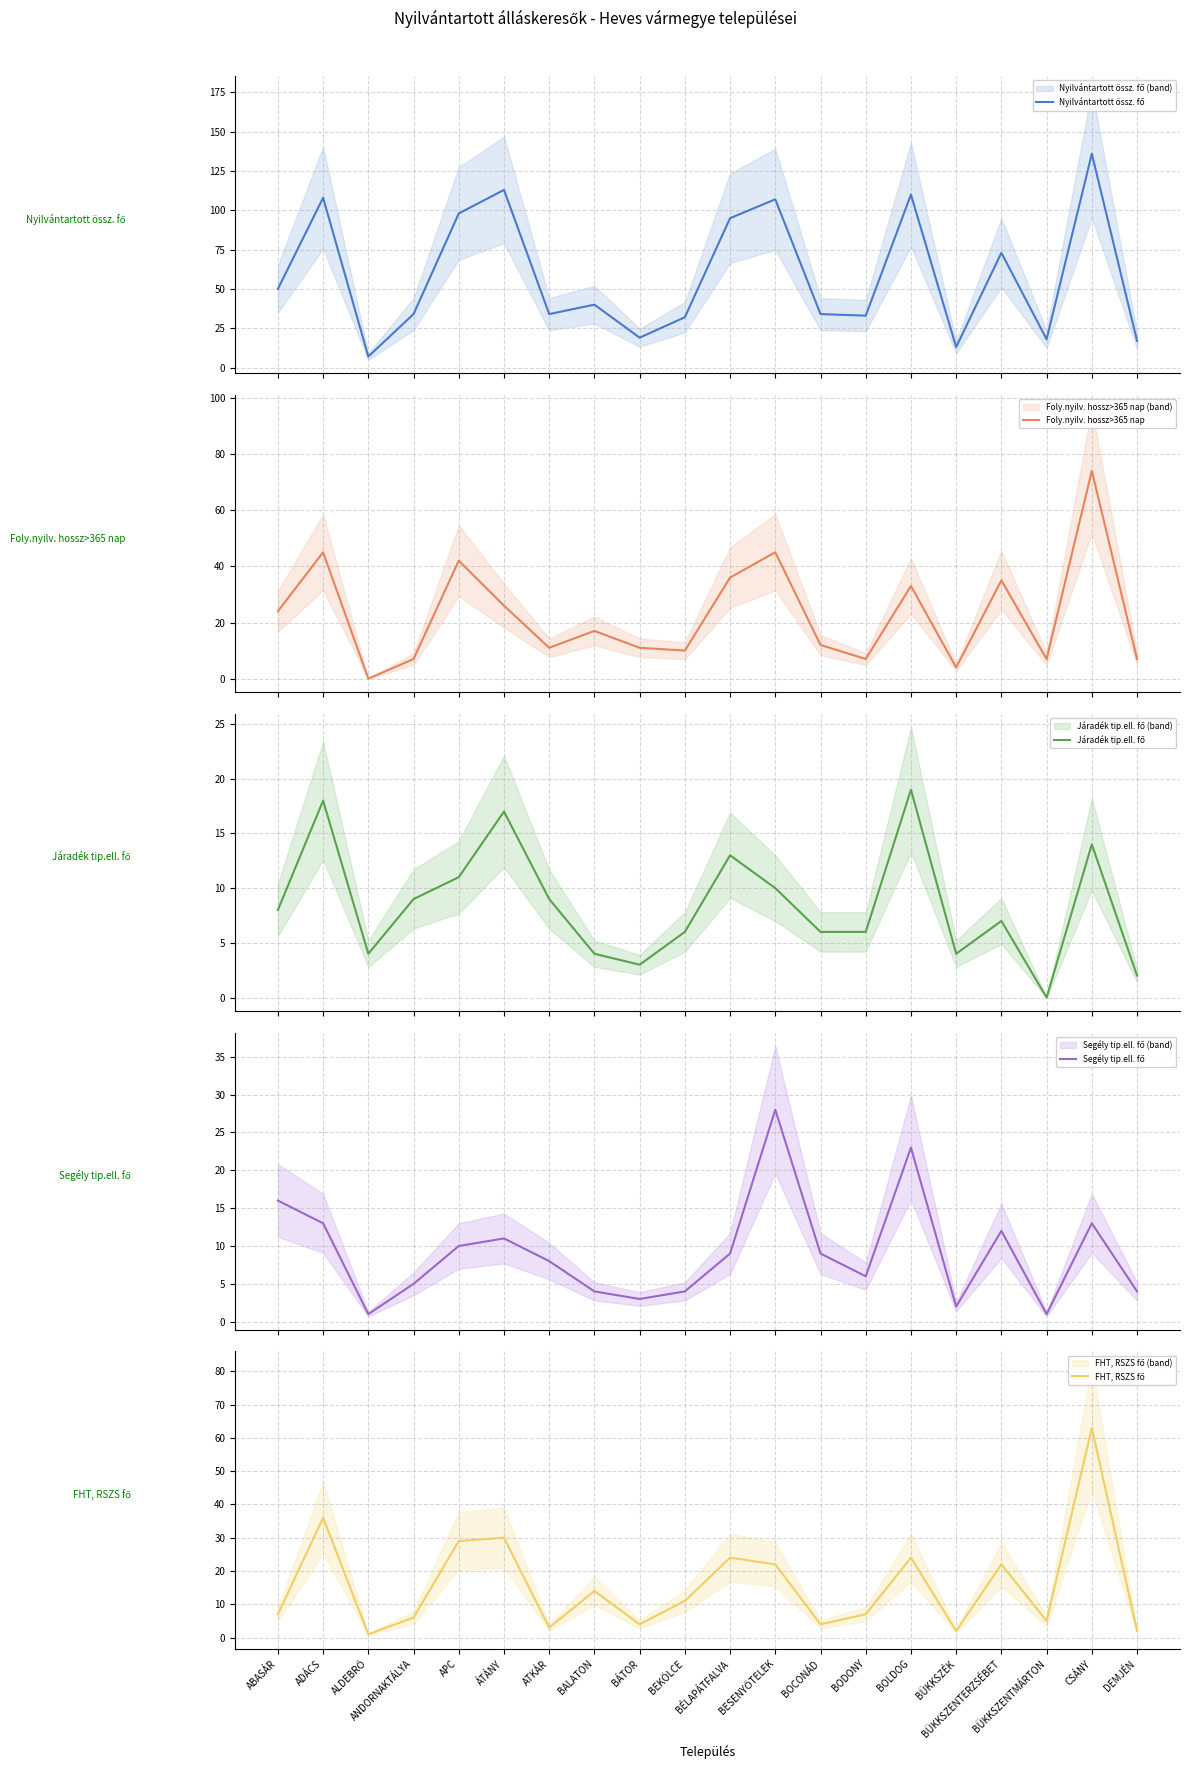

List the series in order of their peak value, highest first.

Nyilvántartott össz. fő, Foly.nyilv. hossz>365 nap, FHT, RSZS fő, Segély tip.ell. fő, Járadék tip.ell. fő